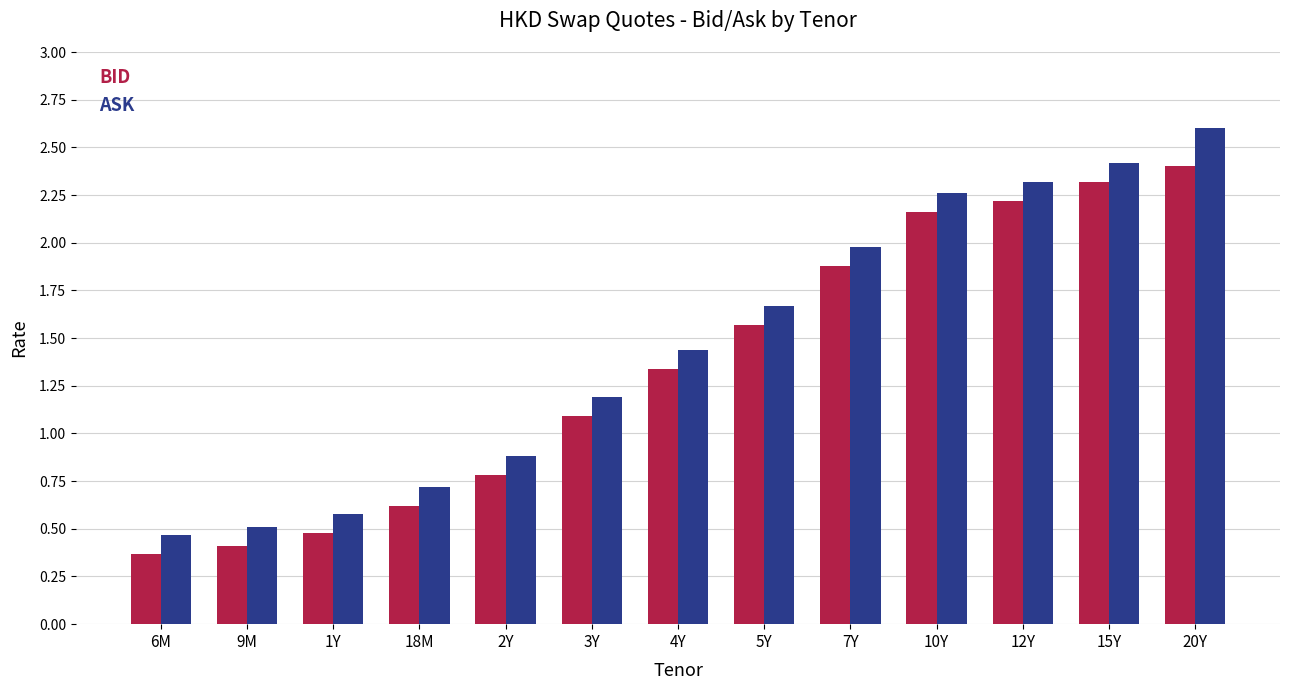

List the series in order of their peak value, highest first.

ASK, BID